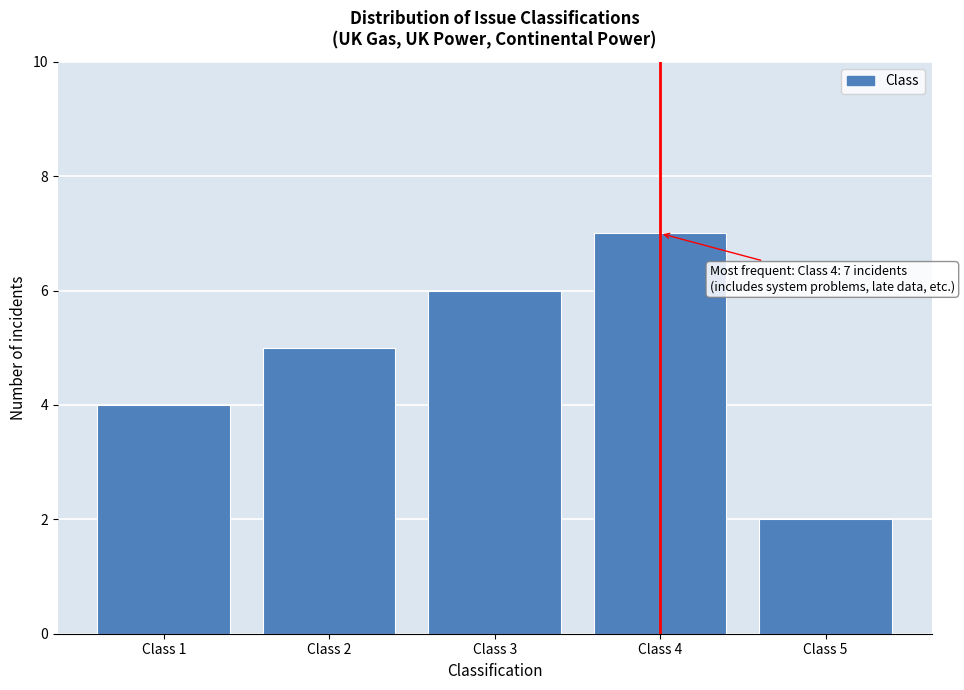

Reading left to right, transcribe all the data shown in this chart.

4	5	6	7	2